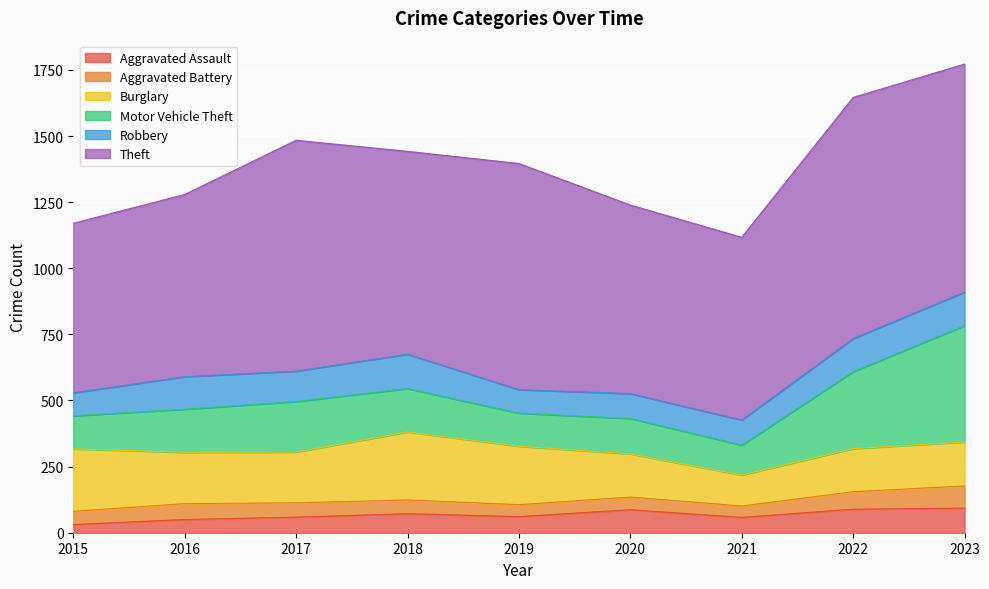

At 2018, list the series in order from largest to smallest.

Theft, Burglary, Motor Vehicle Theft, Robbery, Aggravated Assault, Aggravated Battery